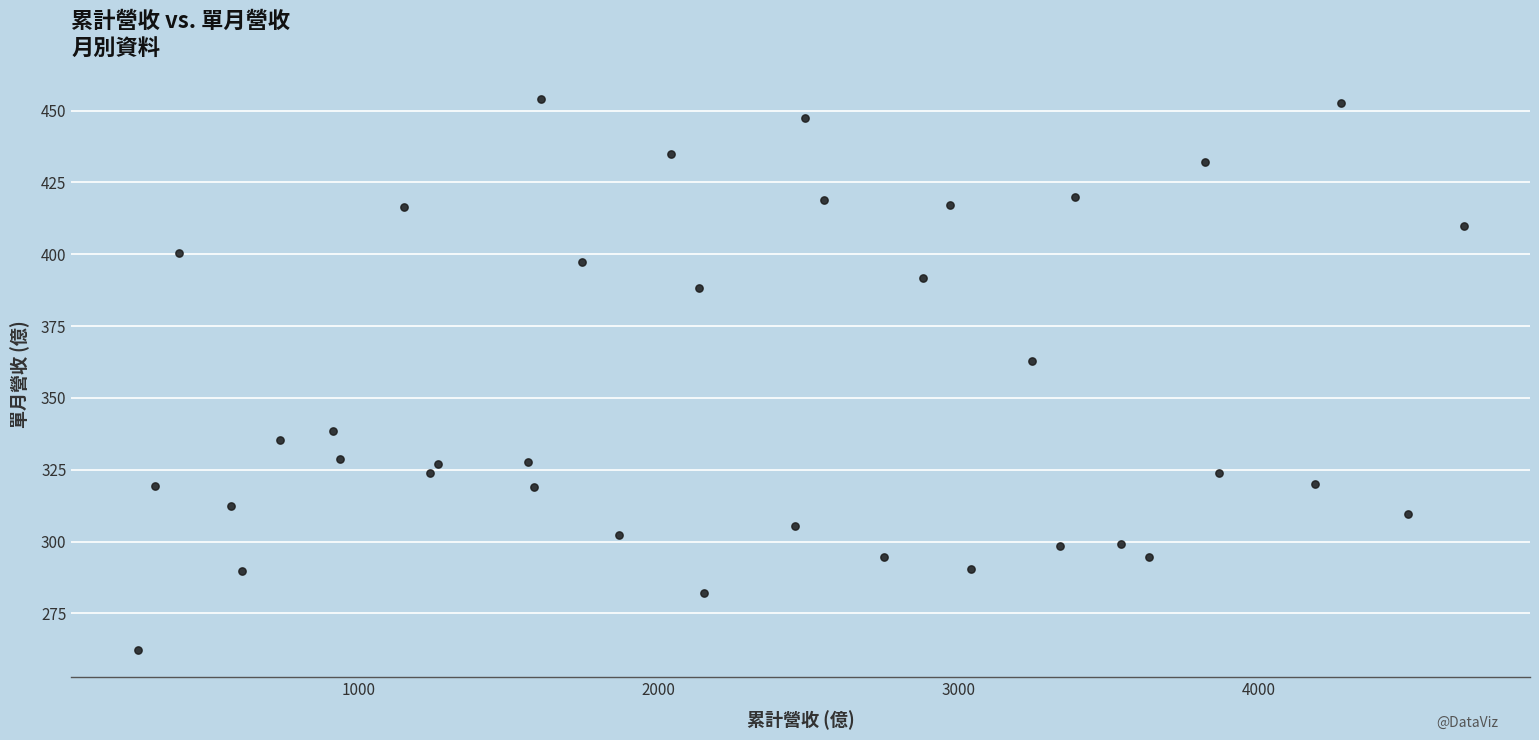

What Y value in the scatter plot is closest to 358?

362.7